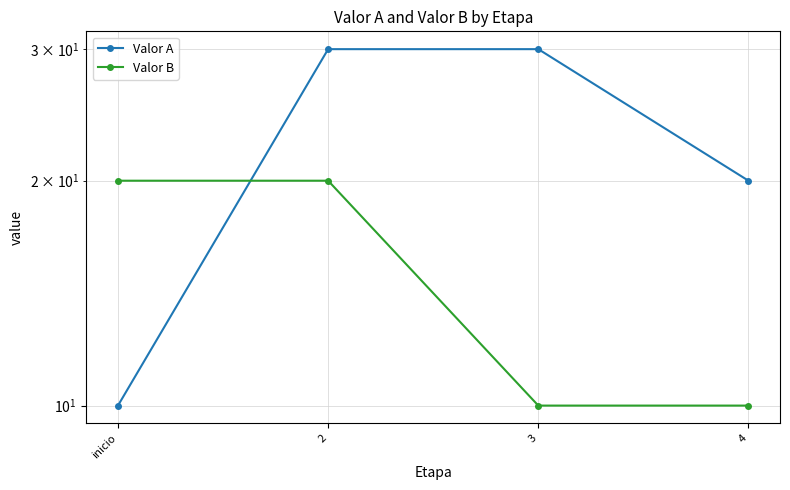

What is the sum of all Valor B values?

60